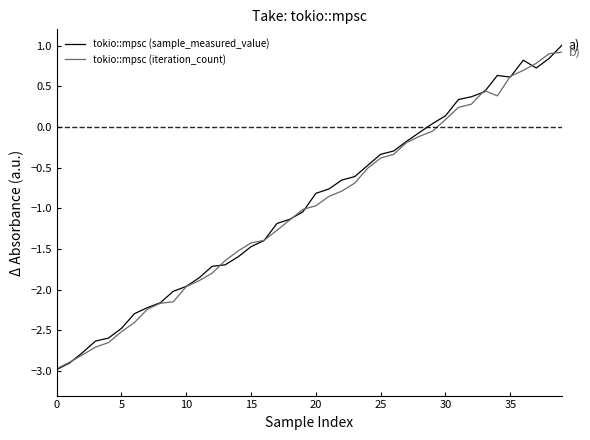

What is the smallest value displayed?

-3.0